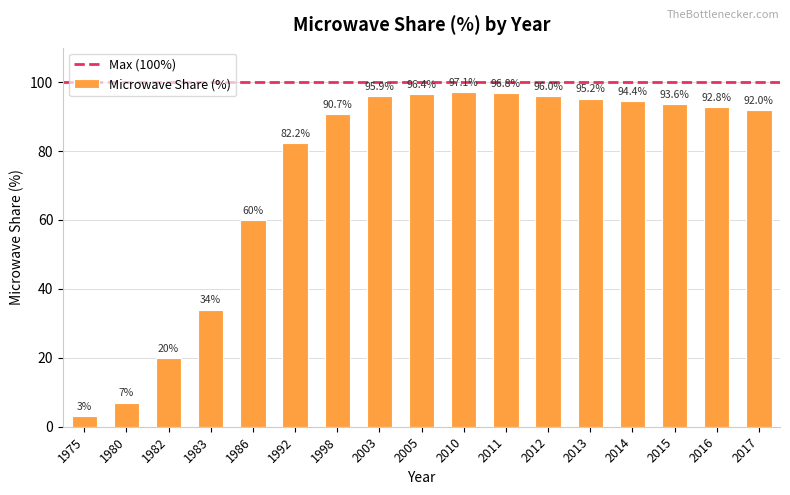

What is the change in value from 1975 to 1983?

+31.0